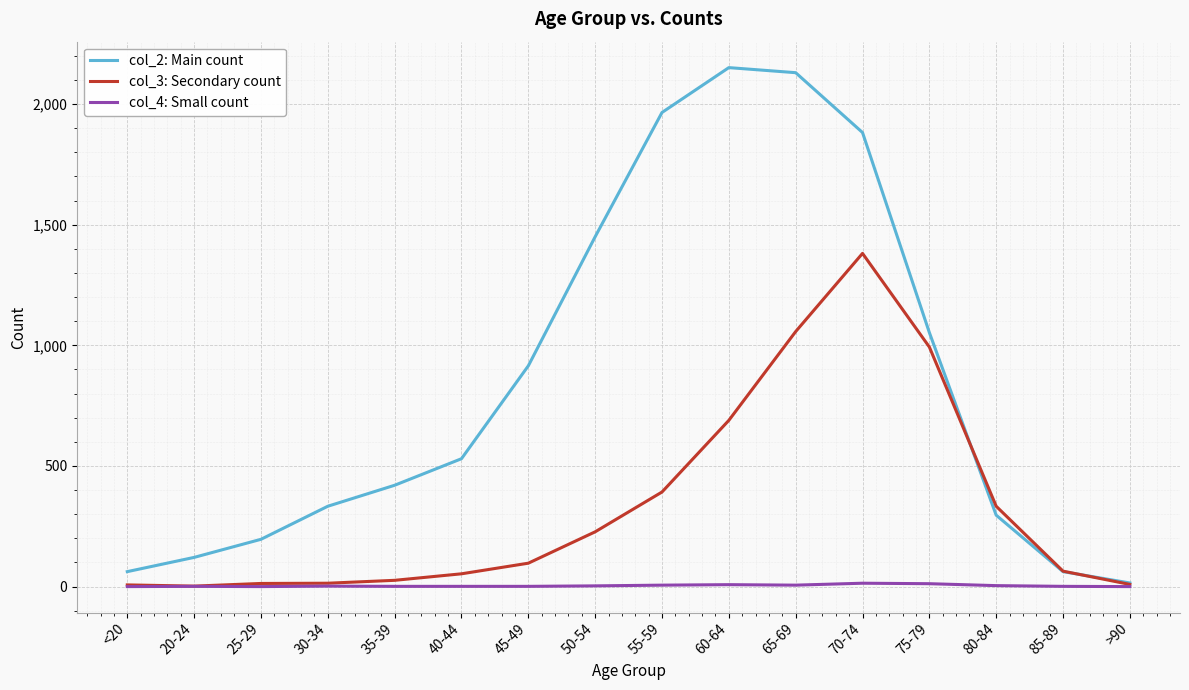

What is the maximum value shown in the chart?

2151